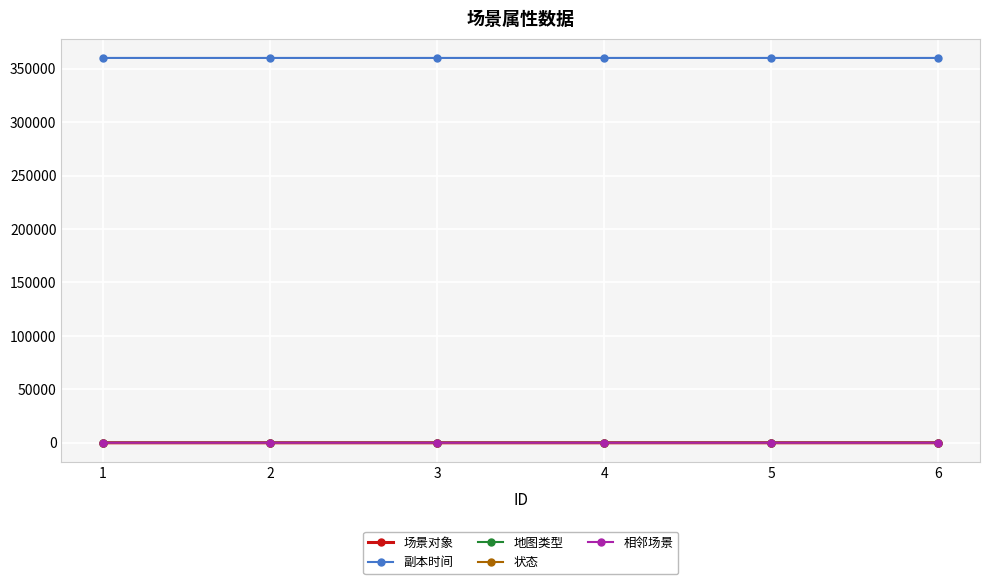

What is the highest value of the 副本时间 series?

360003